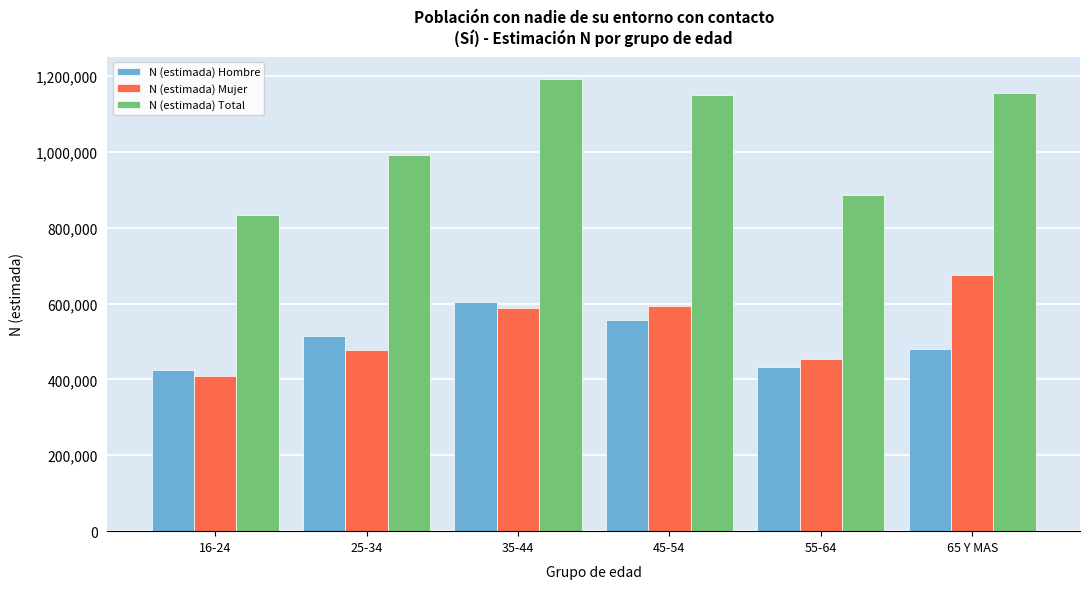

Reading left to right, extract all data points from this chart.

N (estimada) Hombre: 424595	513924	604141	555685	433754	480690
N (estimada) Mujer: 408430	477804	587247	592663	453247	674750
N (estimada) Total: 833025	991728	1191388	1148349	887001	1155440